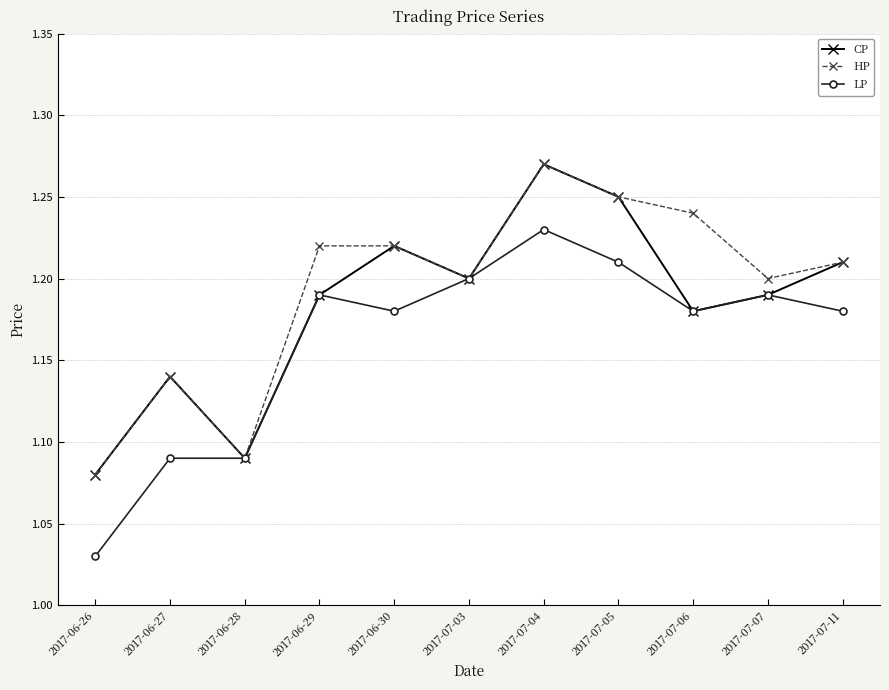

Where is HP nearest to the value 1?

2017-06-26